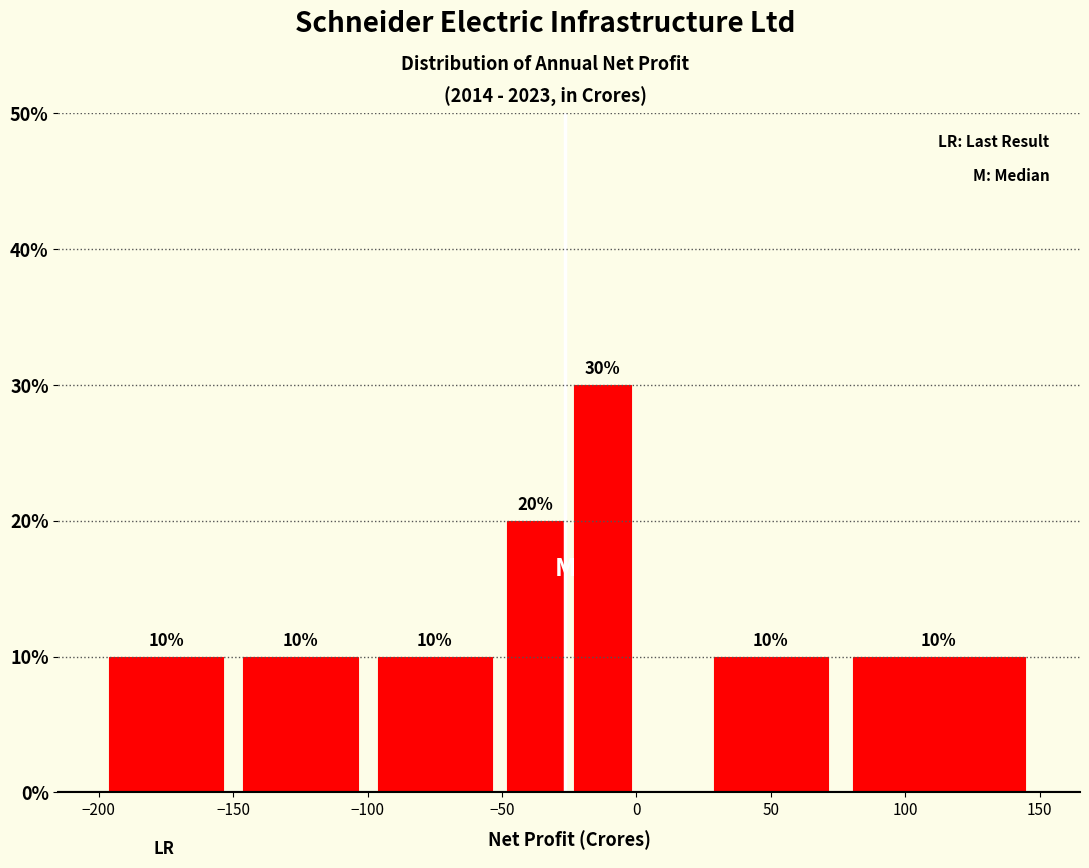

Which range on the x-axis has the tallest bar?

-25 to 0